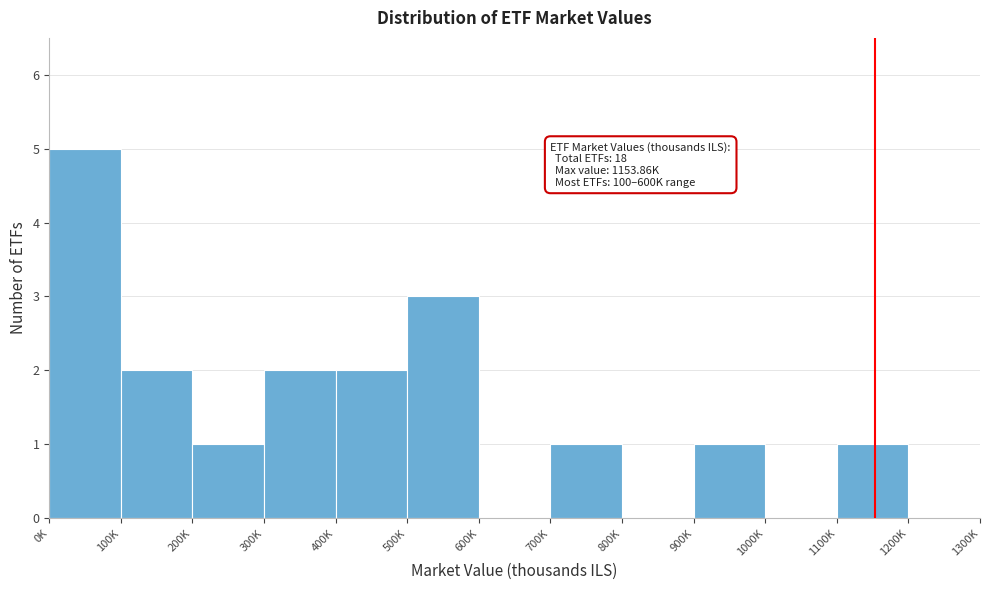

Reading left to right, what are all the values shown in this chart?

0K=5	100K=2	200K=1	300K=2	400K=2	500K=3	600K=0	700K=1	800K=0	900K=1	1000K=0	1100K=1	1200K=0